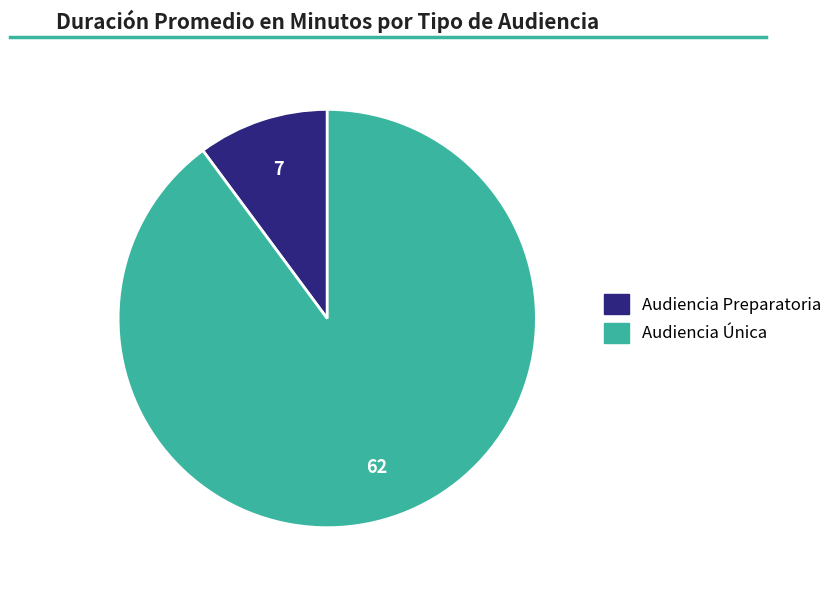

Which category has the biggest portion of the pie?

Audiencia Única